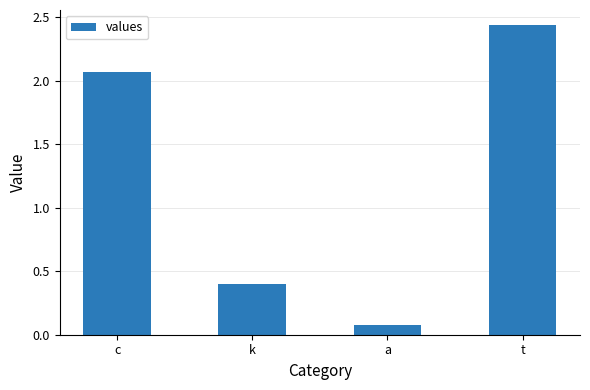

What is the difference between the values at t and k?

2.0